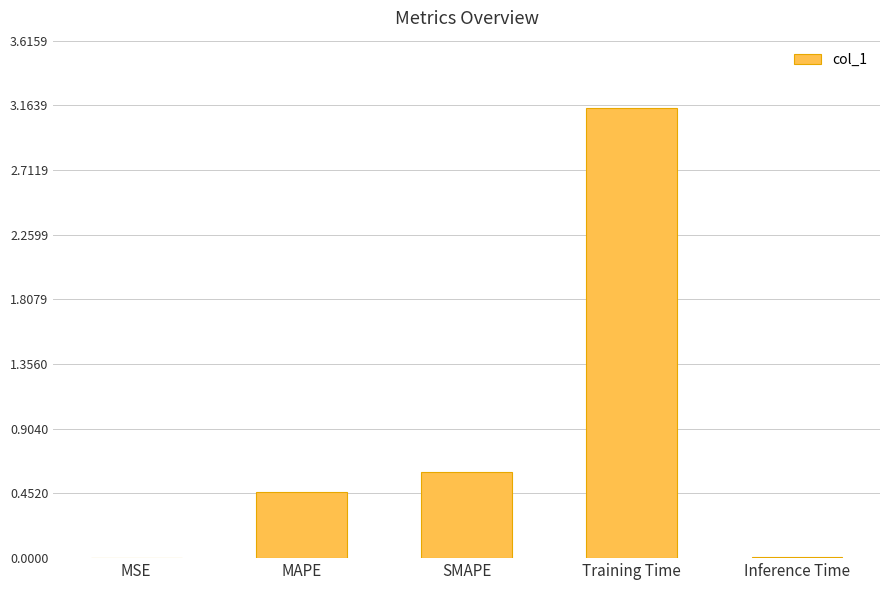

Which has a higher value, MAPE or Inference Time?

MAPE